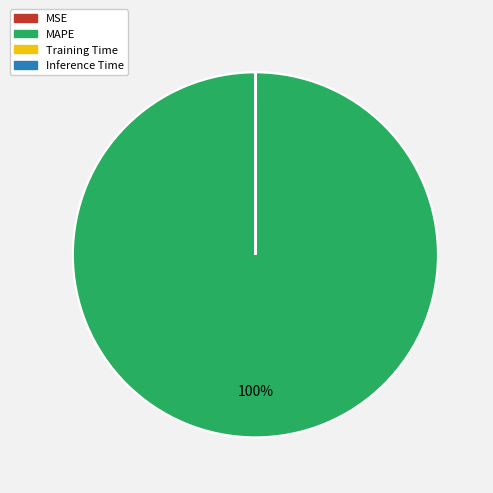

To the nearest percent, what percentage of the pie is MAPE?

100%